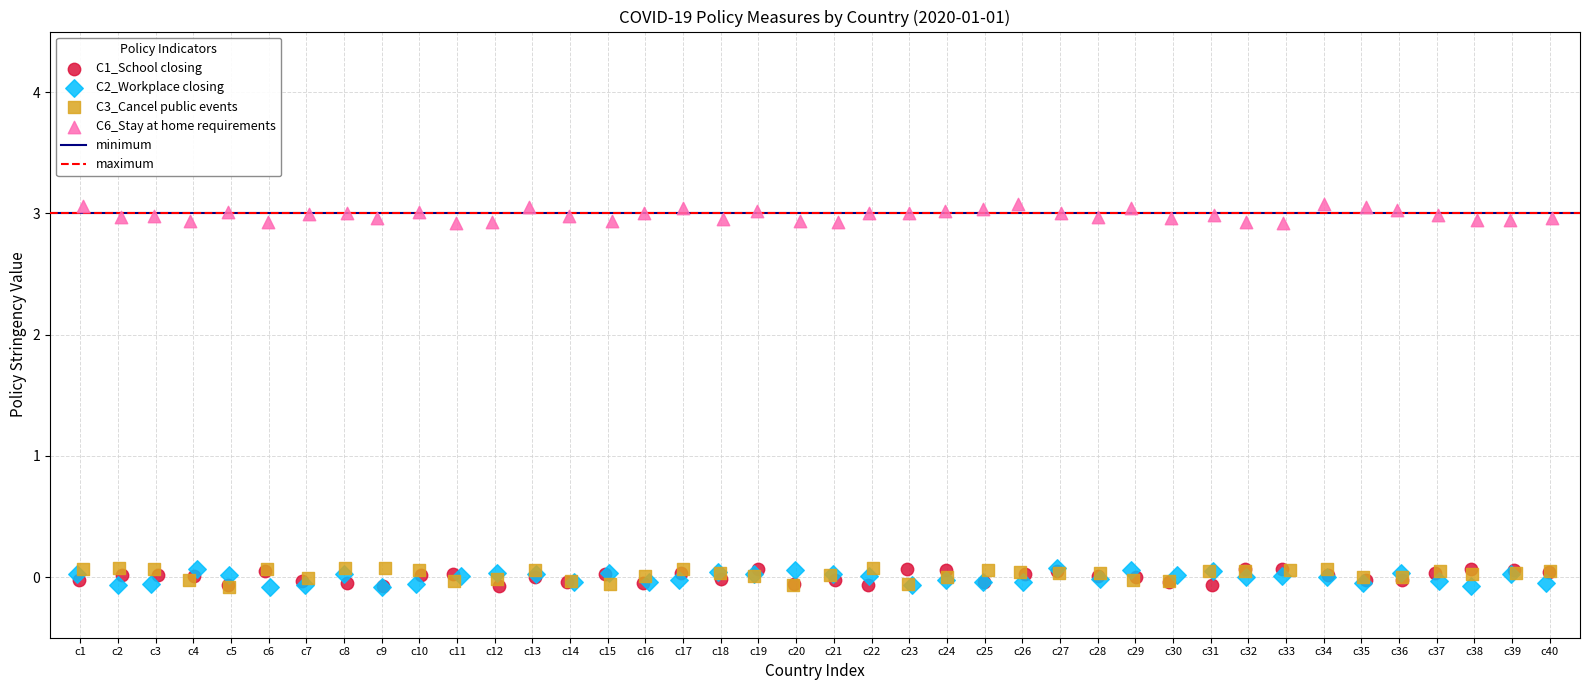

Which series contains the highest Y value?

C6_Stay at home requirements